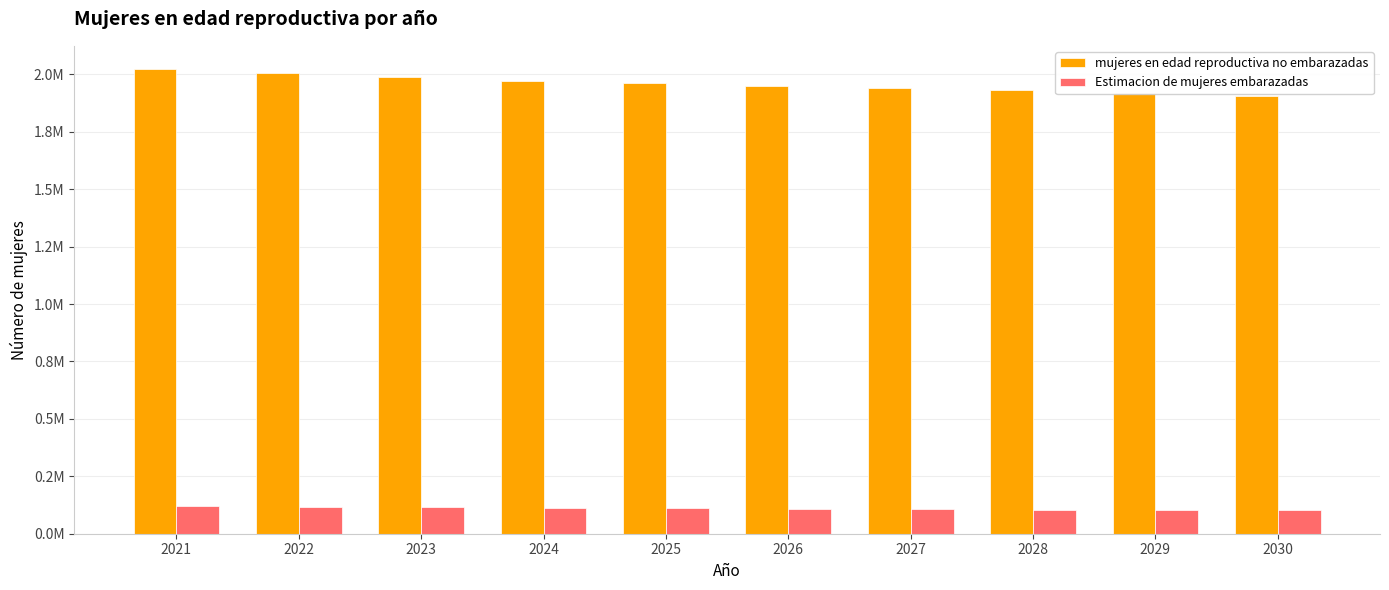

What is the value of the Estimacion de mujeres embarazadas bar at the 2nd from the left?

117894.7